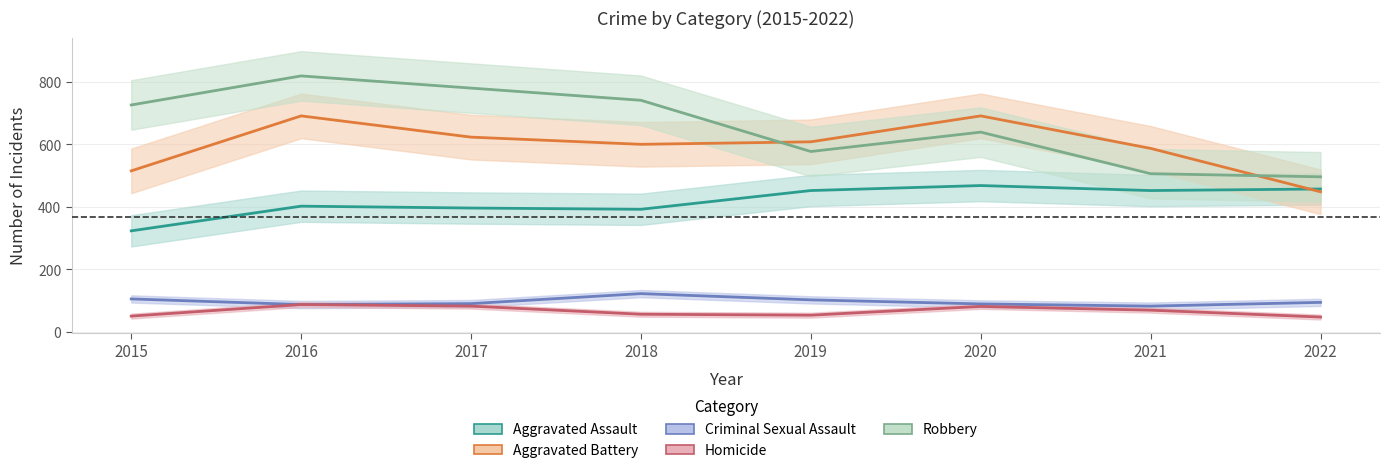

How many values in the Homicide series exceed 69?

3